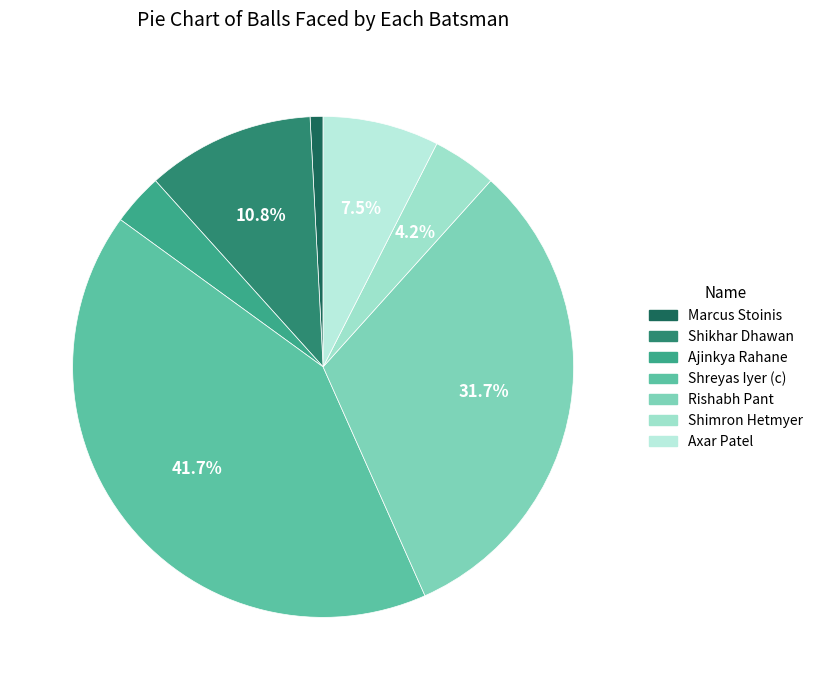

Which category has the smallest portion of the pie?

Marcus Stoinis